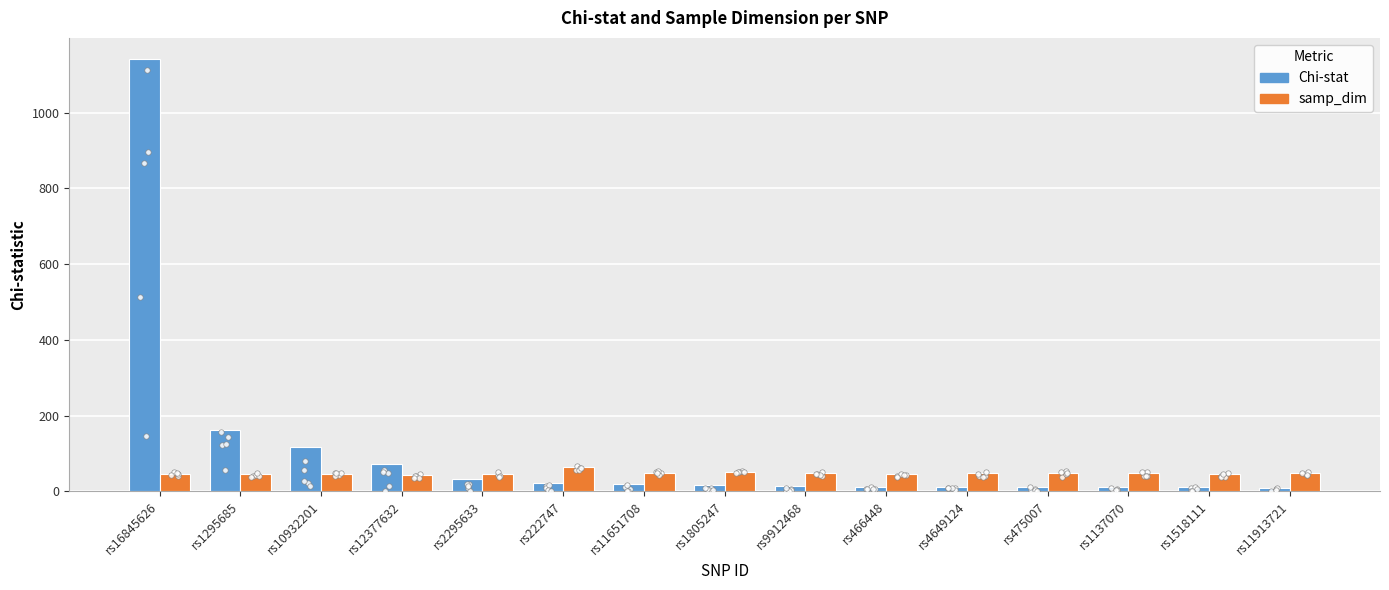

Is the value of Chi-stat at rs1137070 greater than the value of samp_dim at rs222747?

No